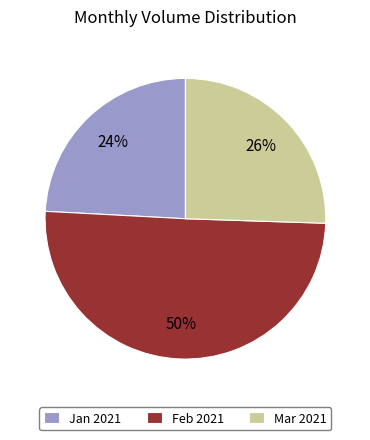

To the nearest percent, what is the average slice percentage?

33%